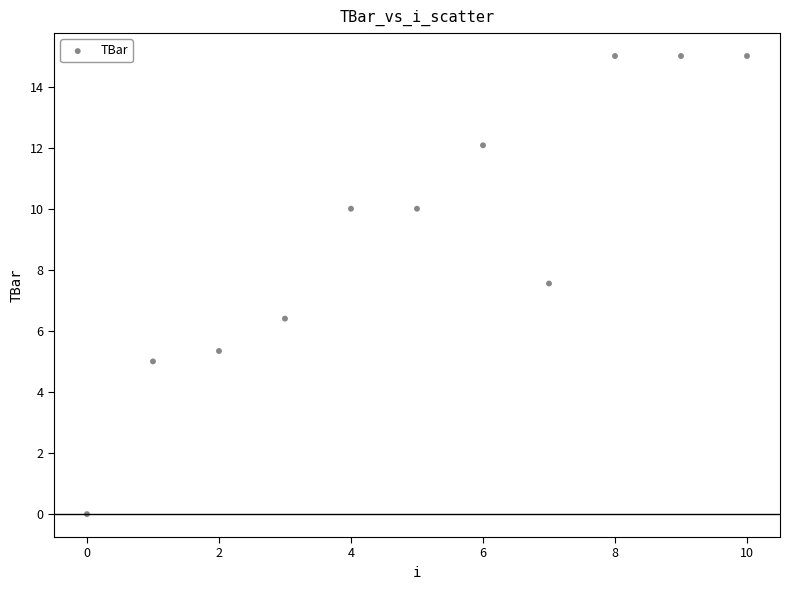

What is the average Y value?

9.2